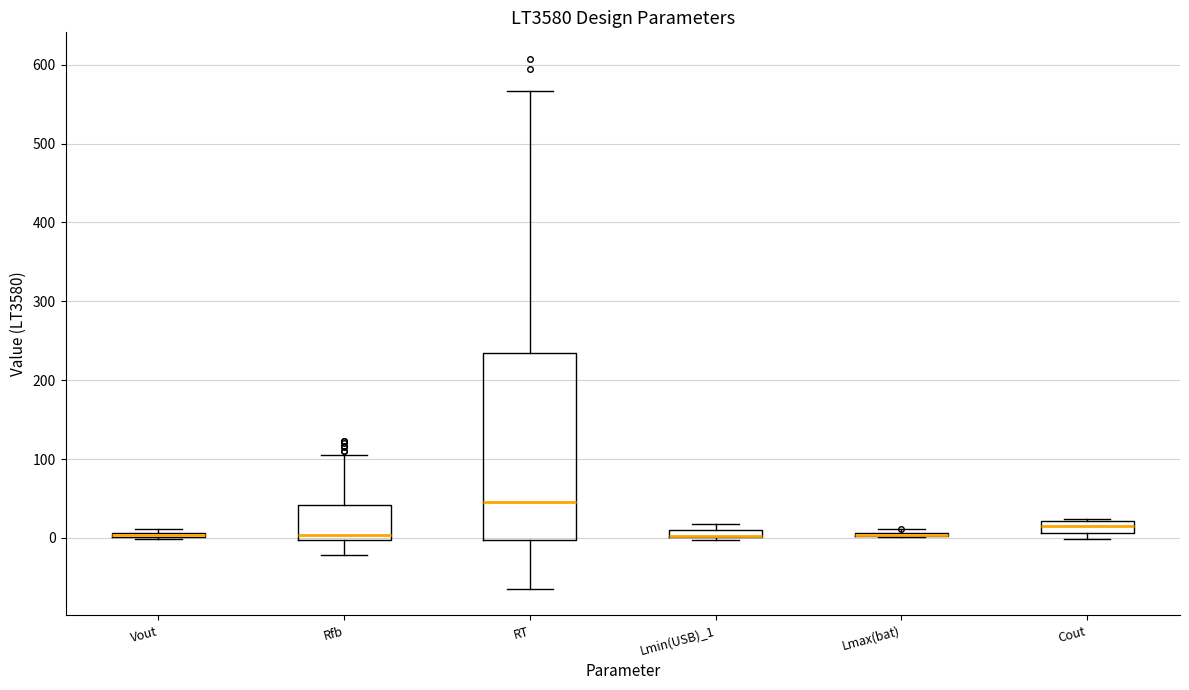

Comparing the boxes themselves (not the whiskers), which one is the tallest?

RT